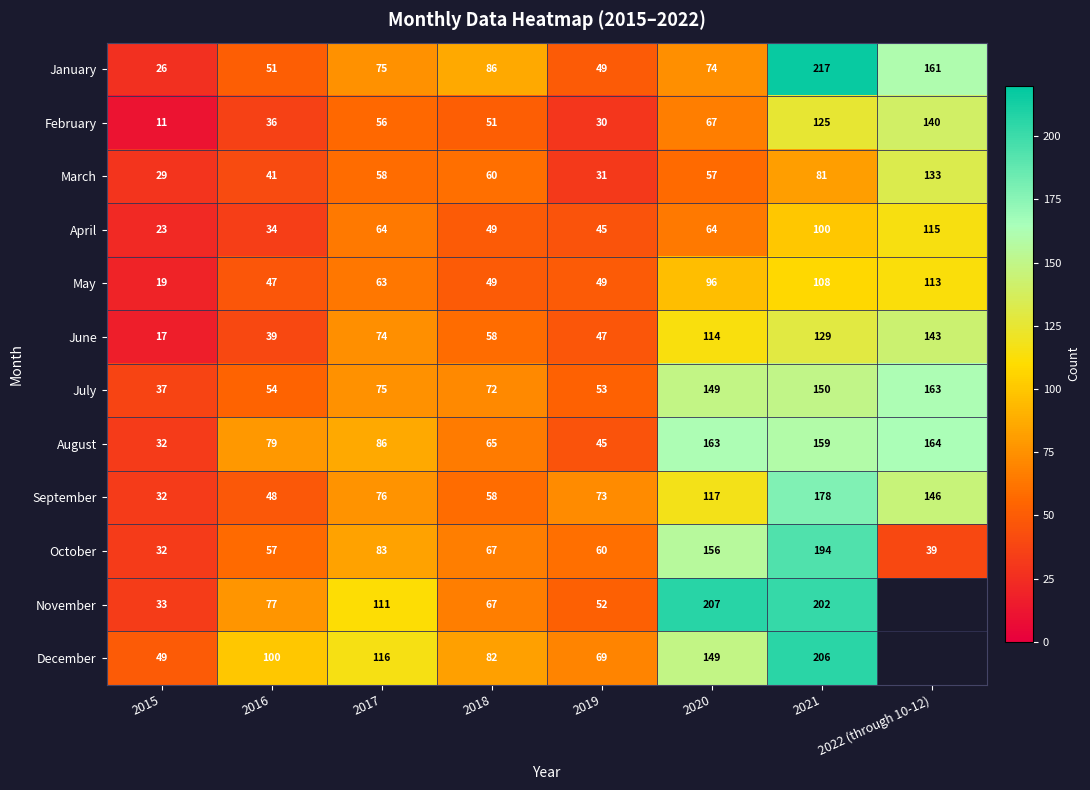

The February series shows 47 at 2021. True or false?

False